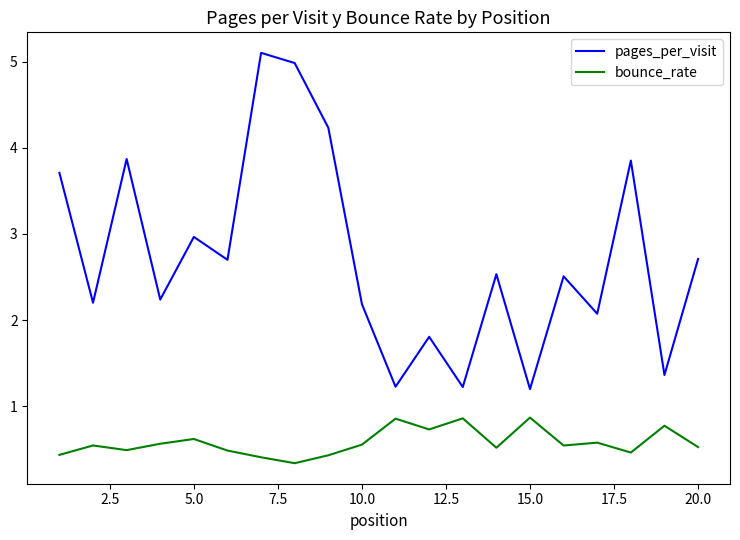

Rank the series by their maximum value, from highest to lowest.

pages_per_visit, bounce_rate